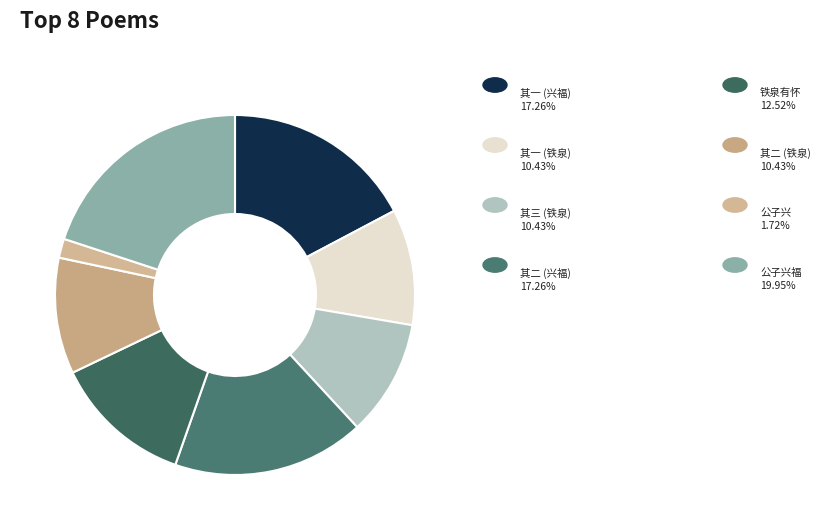

How many slices are in this pie chart?

8